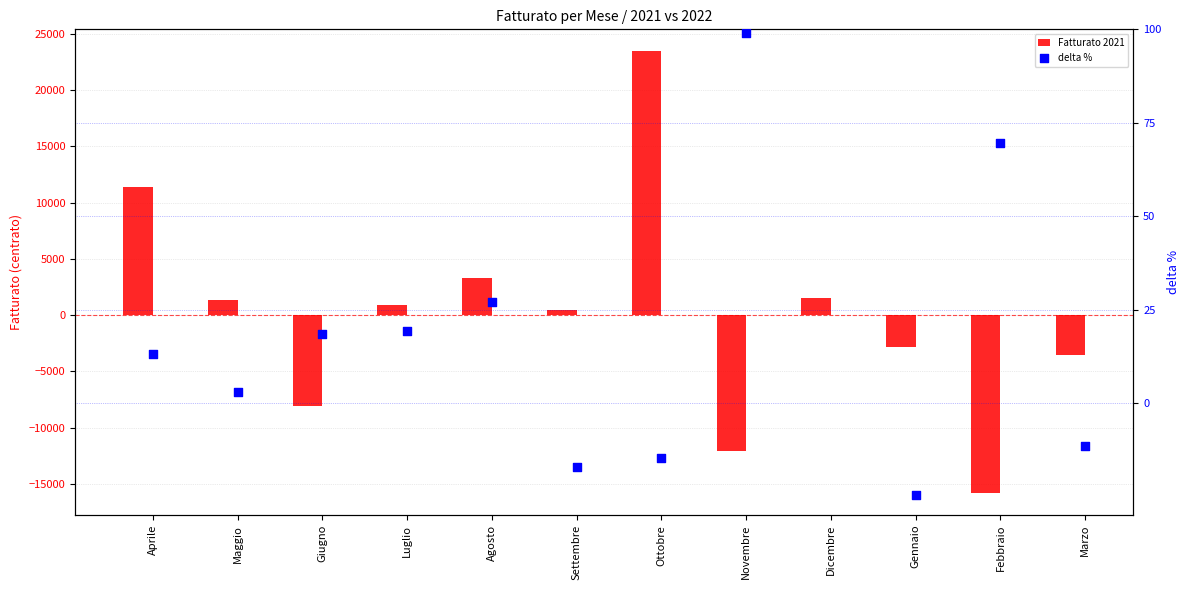

Which series contains the highest Y value?

Fatturato 2021